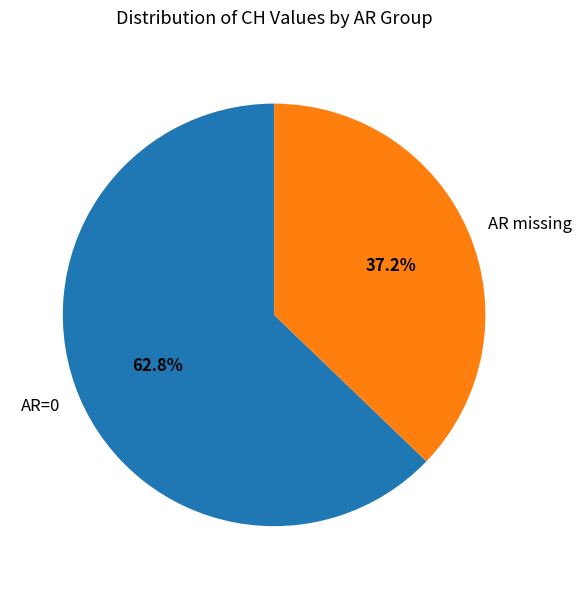

To the nearest percent, what is the difference between the largest and smallest slice percentages?

26%